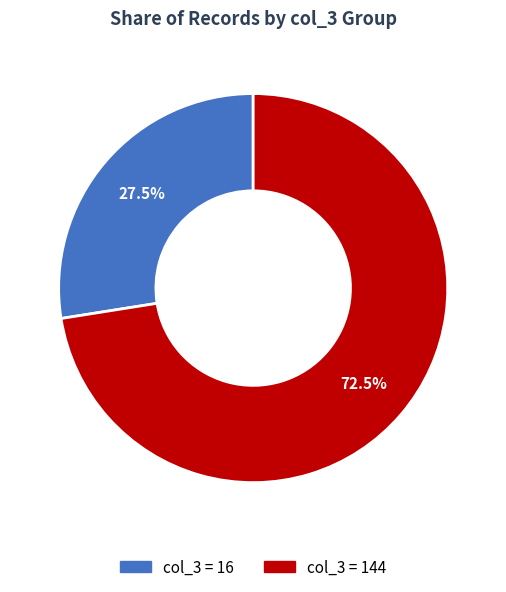

Is there a majority slice in this chart?

Yes